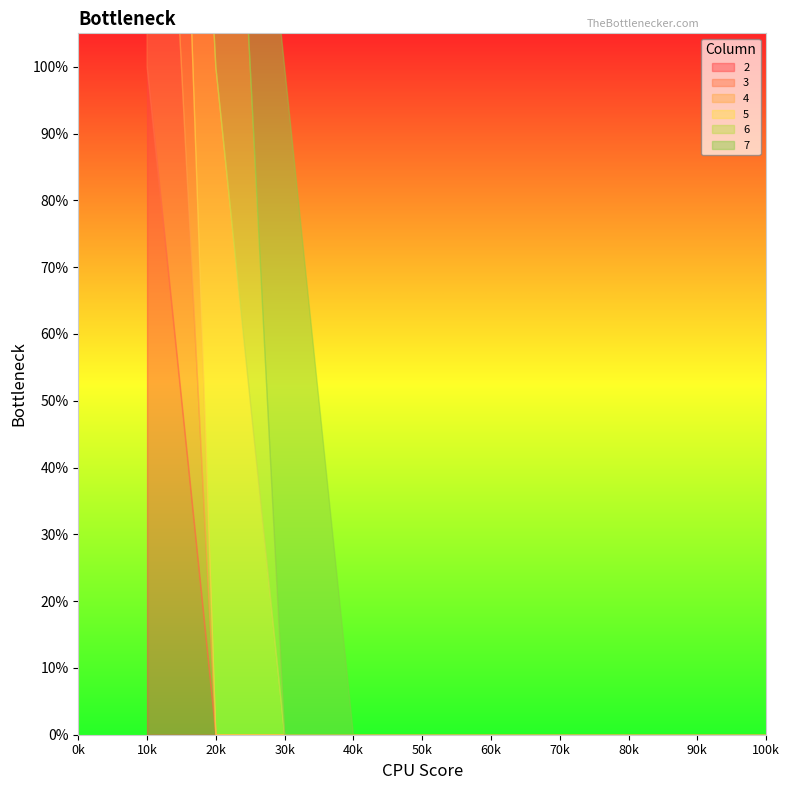

What are all the series names shown in the legend?

2, 3, 4, 5, 6, 7